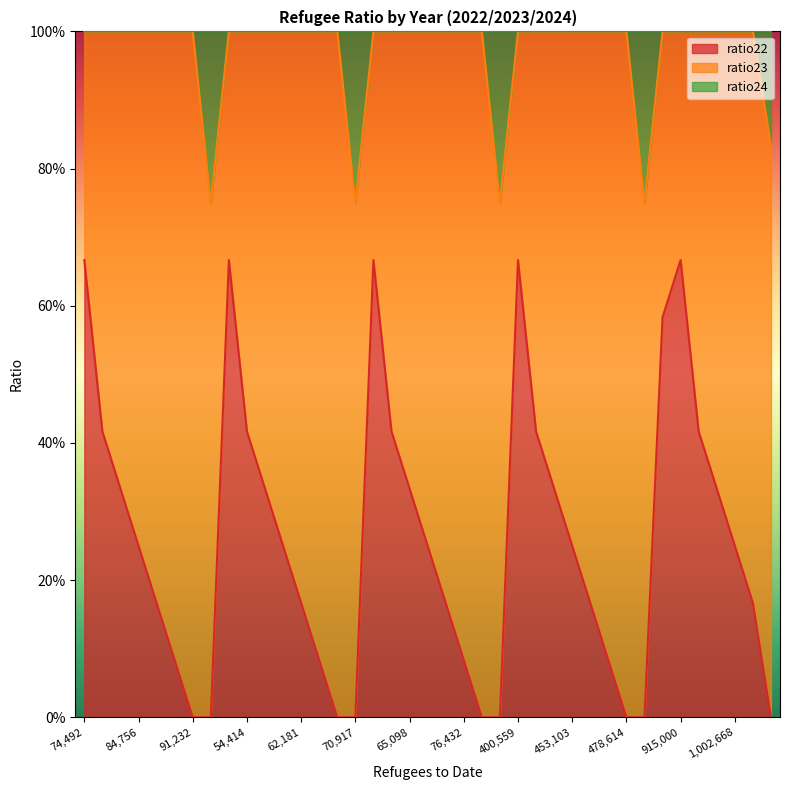

What is the total value across all series at 65098?

1.3